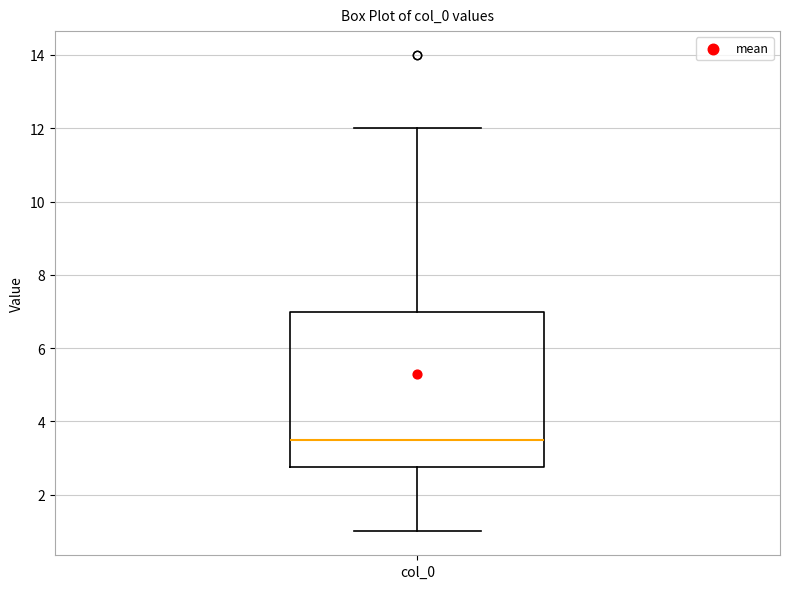

Transcribe this box plot: give where the median line is, the range the box spans, and where the two whiskers end, as read against the y-axis. The values are not printed on the chart, so give them approximately, as read against the axis.

median 3.6, box 2.8 to 7.0, whiskers 1.0 to 12.0